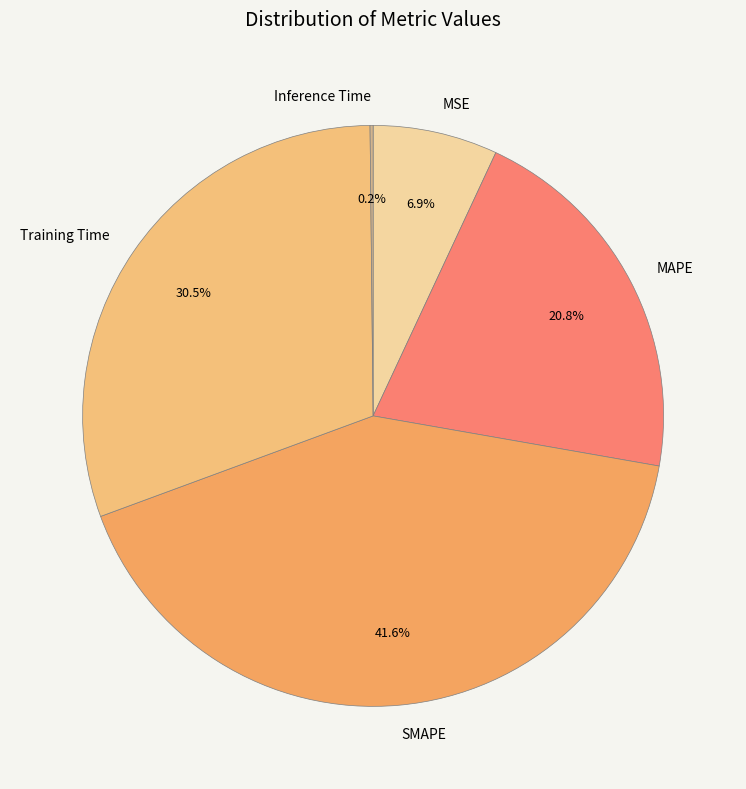

Which has a higher value, SMAPE or MAPE?

SMAPE